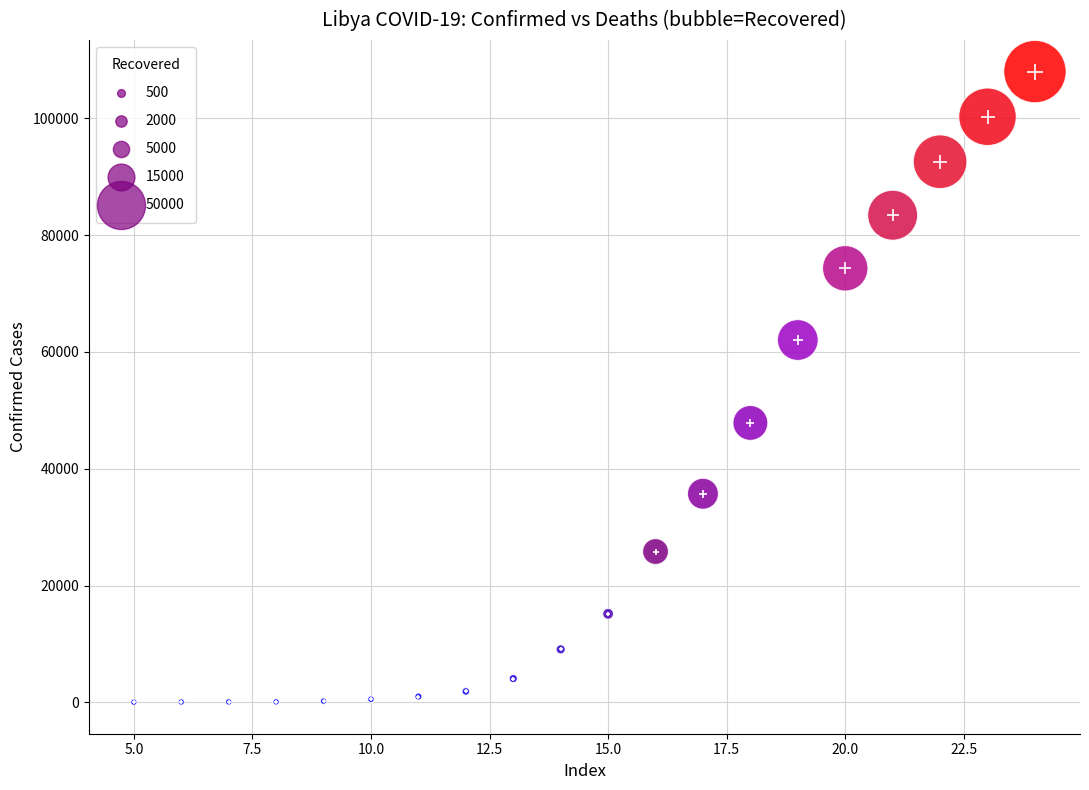

What Y value in the scatter plot is closest to 54017?

47845